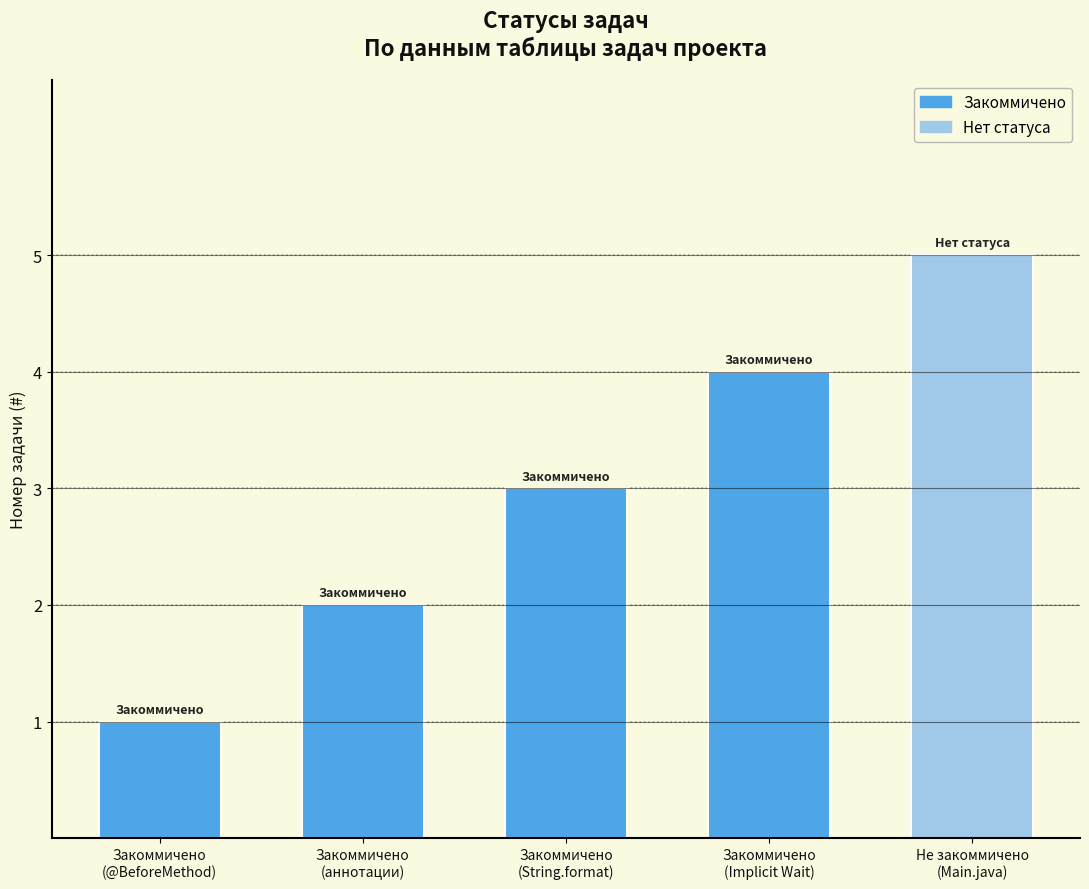

The chart shows a value of 3 at Закоммичено
(String.format). True or false?

True